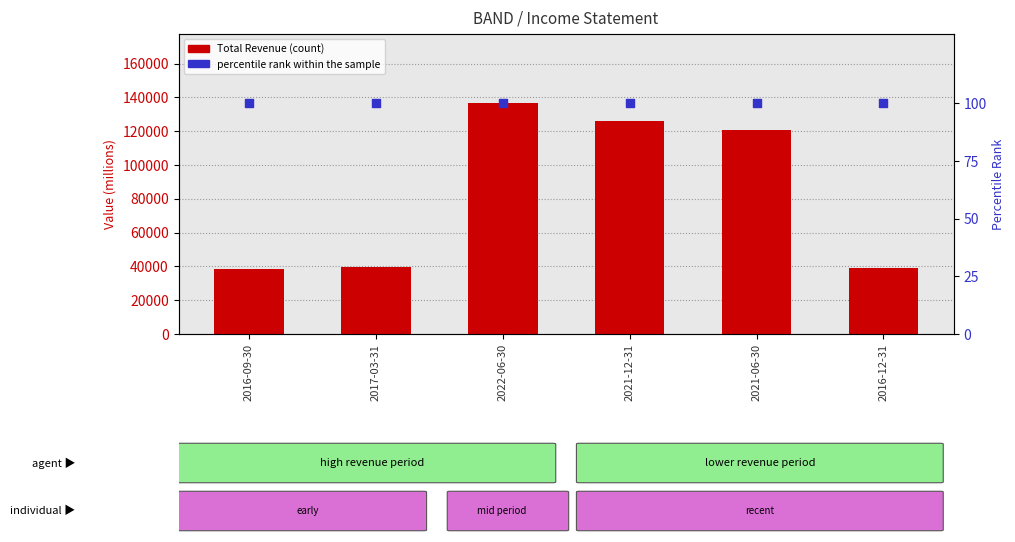

Which series has the largest total across all categories?

Total Revenue